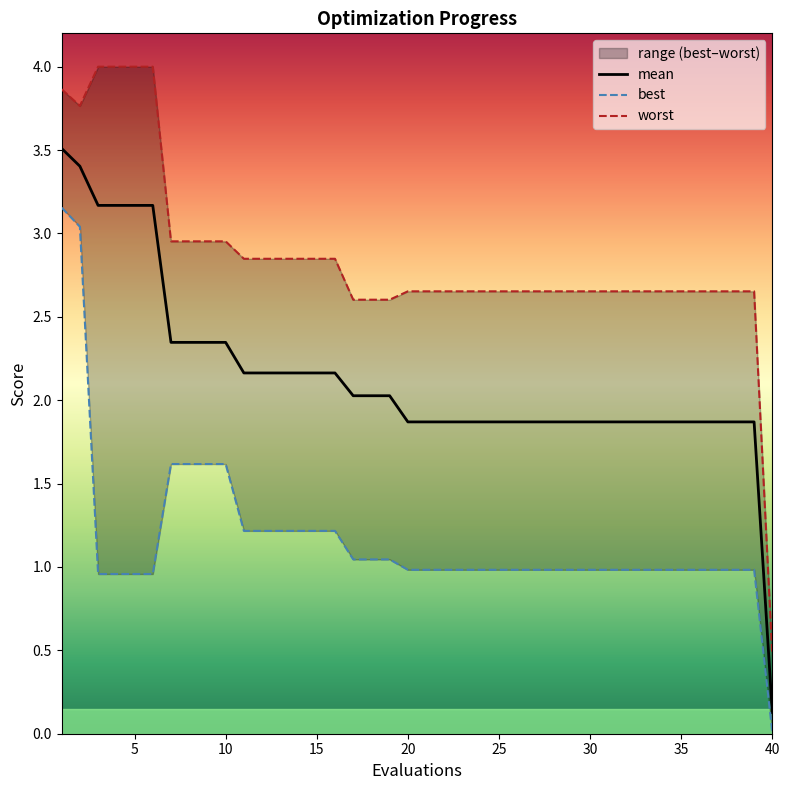

True or false: worst and best cross at least once.

False